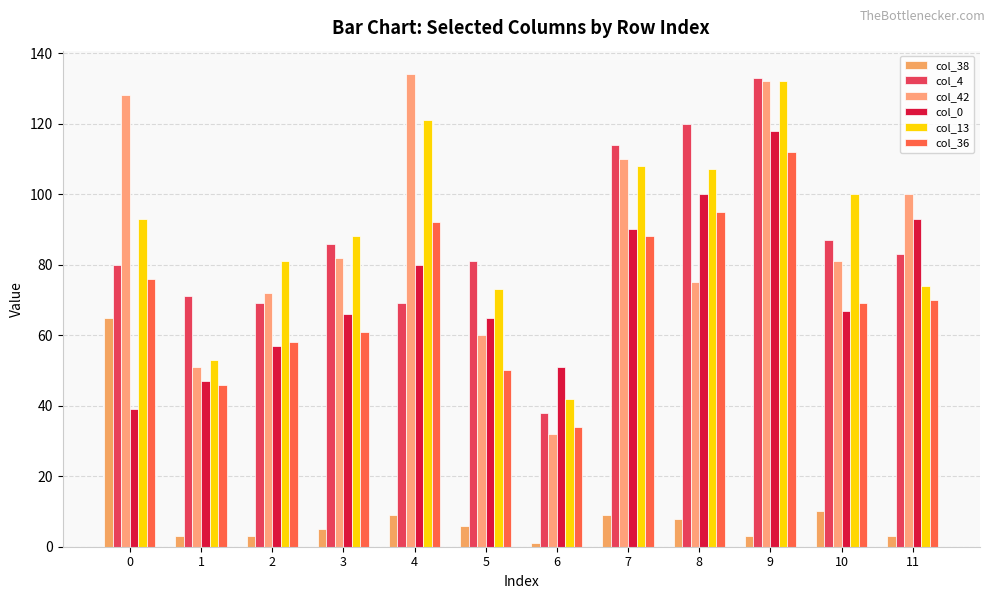

How many values in the col_13 series are below 93?

6